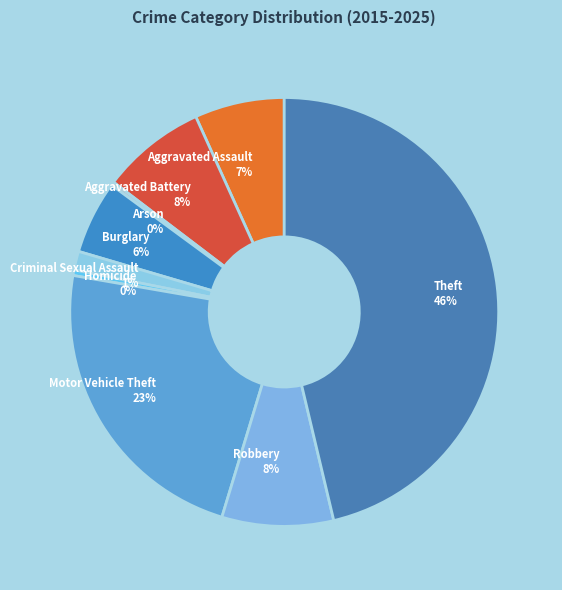

Does Motor Vehicle Theft account for over 50% of the chart?

No